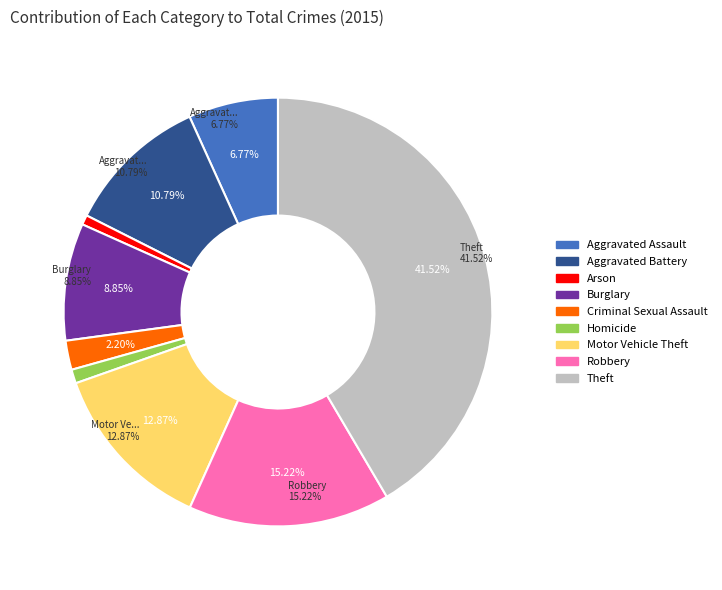

Does Burglary represent more than half of the total?

No